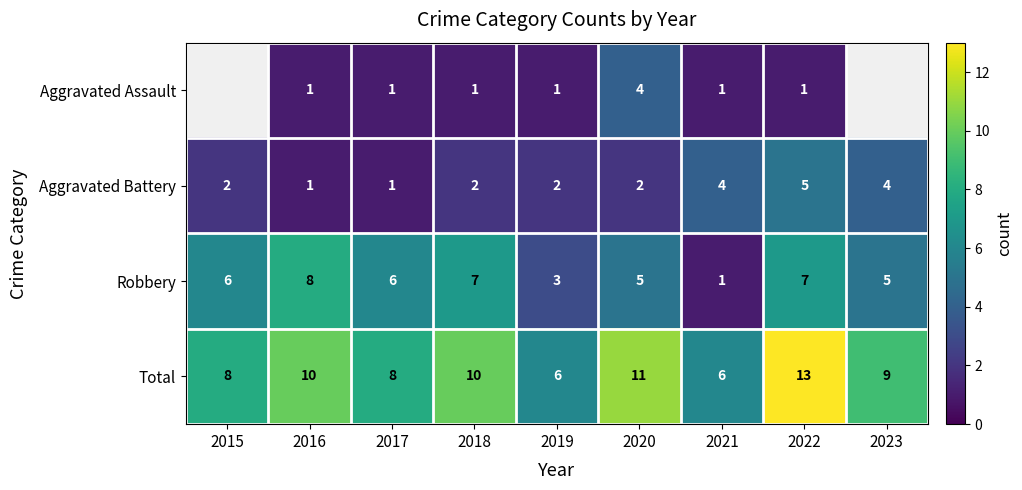

Between 2016 and 2023, which is larger?

2023